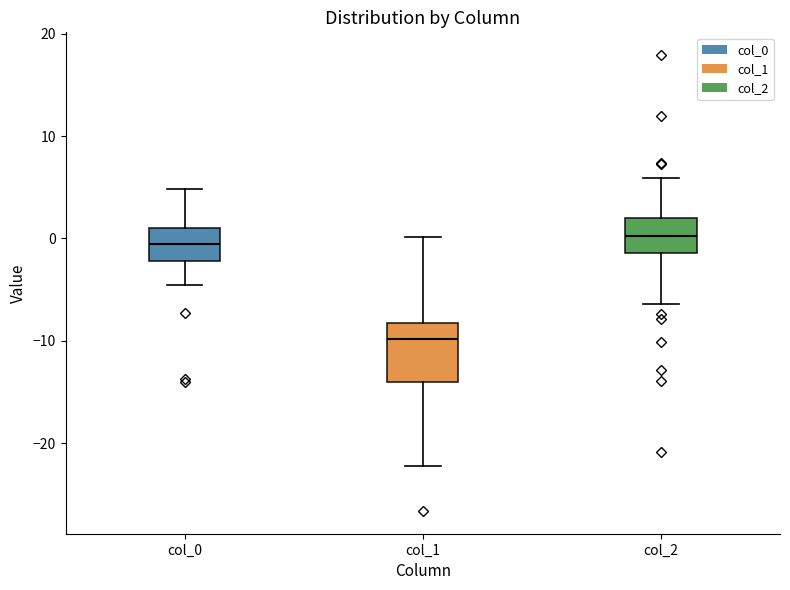

Reading left to right, transcribe this box plot: for each box, give where its median line is, the range the box spans, and where its two whiskers end, as read against the y-axis. The values are not printed on the chart, so give them approximately, as read against the axis.

col_0: median -1, box -2 to 1, whiskers -5 to 5
col_1: median -10, box -14 to -8, whiskers -22 to 0
col_2: median 0, box -1 to 2, whiskers -6 to 6